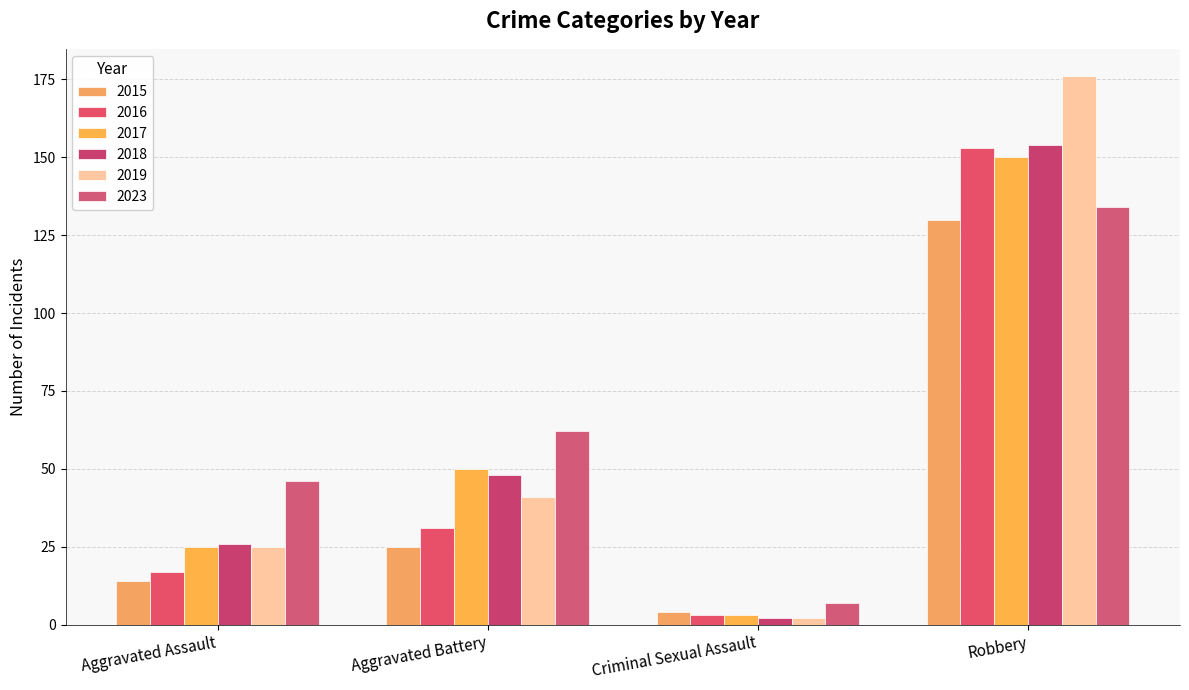

Reading right to left, transcribe all the data shown in this chart.

2015: Robbery=130	Criminal Sexual Assault=4	Aggravated Battery=25	Aggravated Assault=14
2016: Robbery=153	Criminal Sexual Assault=3	Aggravated Battery=31	Aggravated Assault=17
2017: Robbery=150	Criminal Sexual Assault=3	Aggravated Battery=50	Aggravated Assault=25
2018: Robbery=154	Criminal Sexual Assault=2	Aggravated Battery=48	Aggravated Assault=26
2019: Robbery=176	Criminal Sexual Assault=2	Aggravated Battery=41	Aggravated Assault=25
2023: Robbery=134	Criminal Sexual Assault=7	Aggravated Battery=62	Aggravated Assault=46